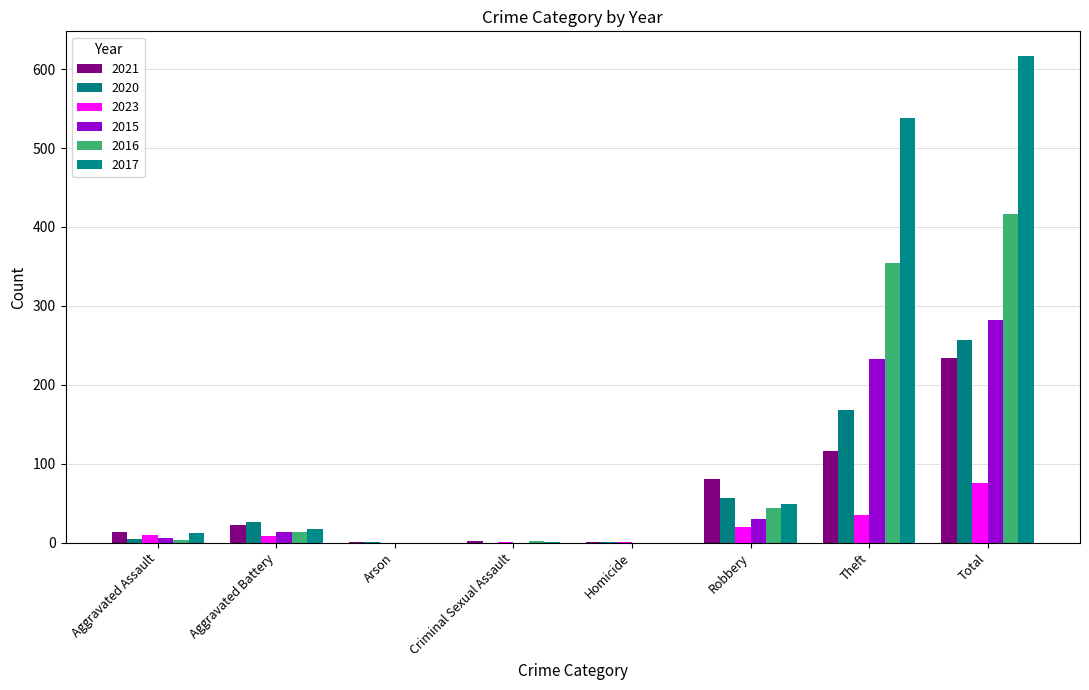

What are all the series names shown in the legend?

2021, 2020, 2023, 2015, 2016, 2017